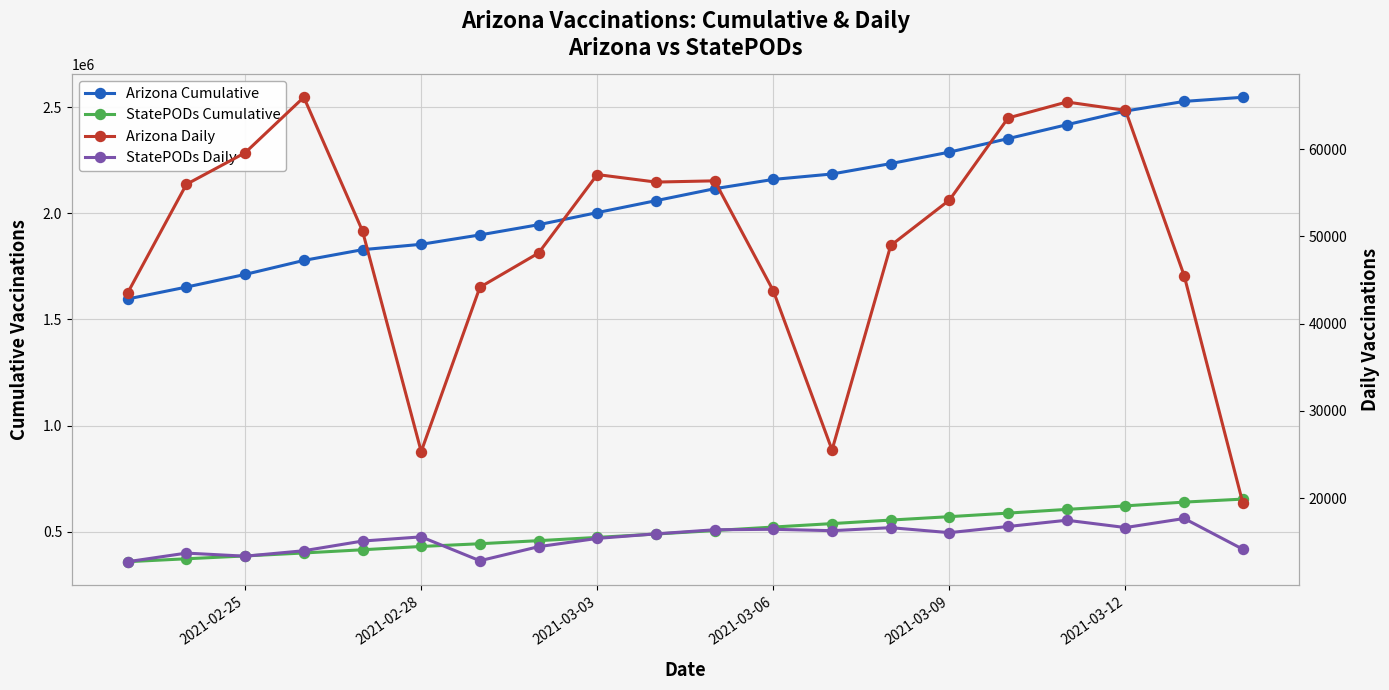

Count the number of data series in this chart.

4